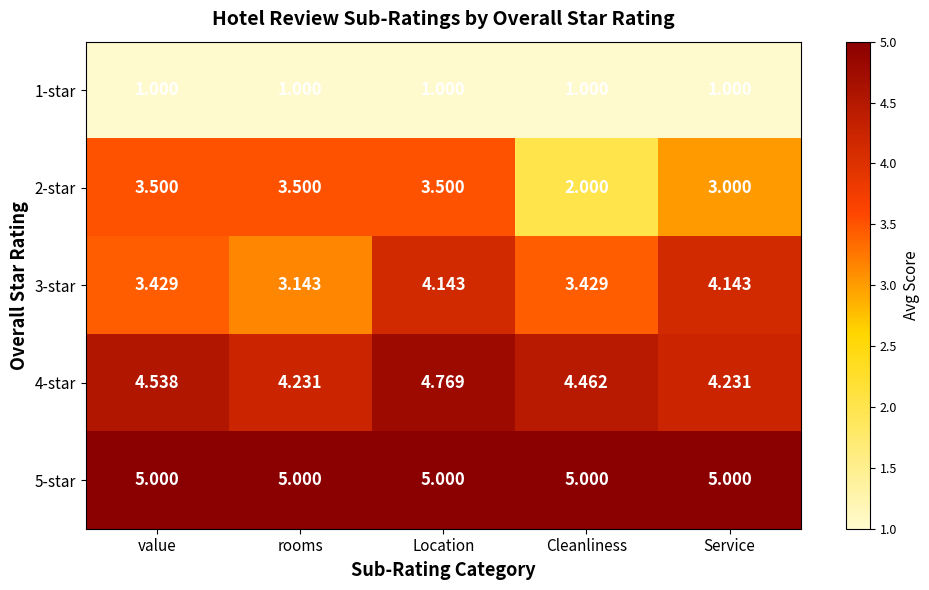

At which category is the sum across all series the highest?

Location